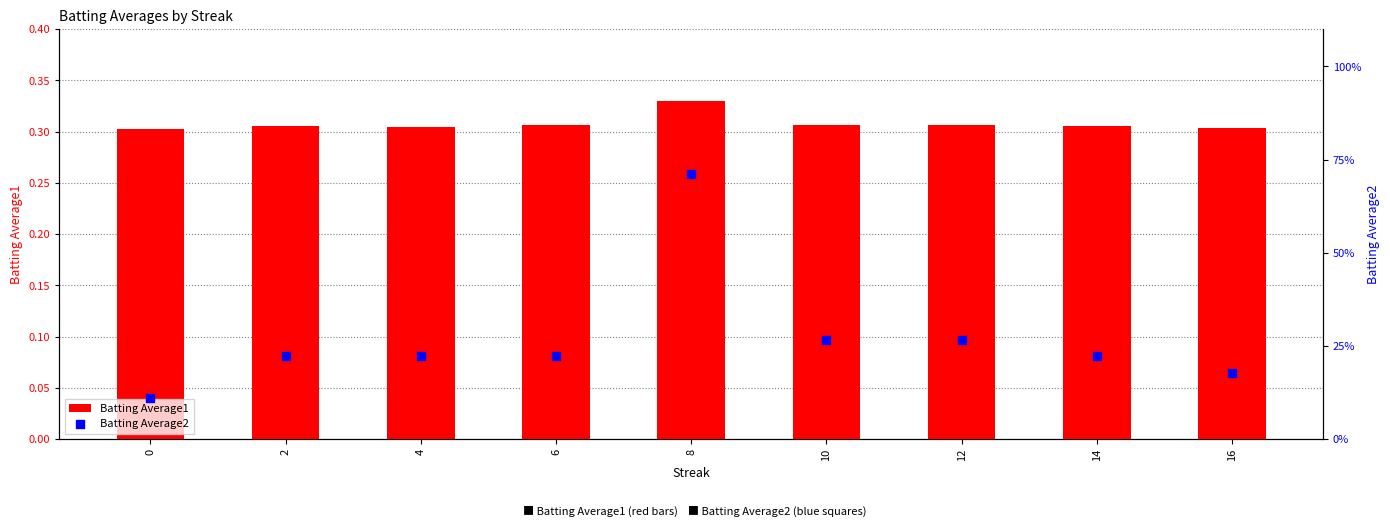

Which series has the widest spread of Y values?

Batting Average2